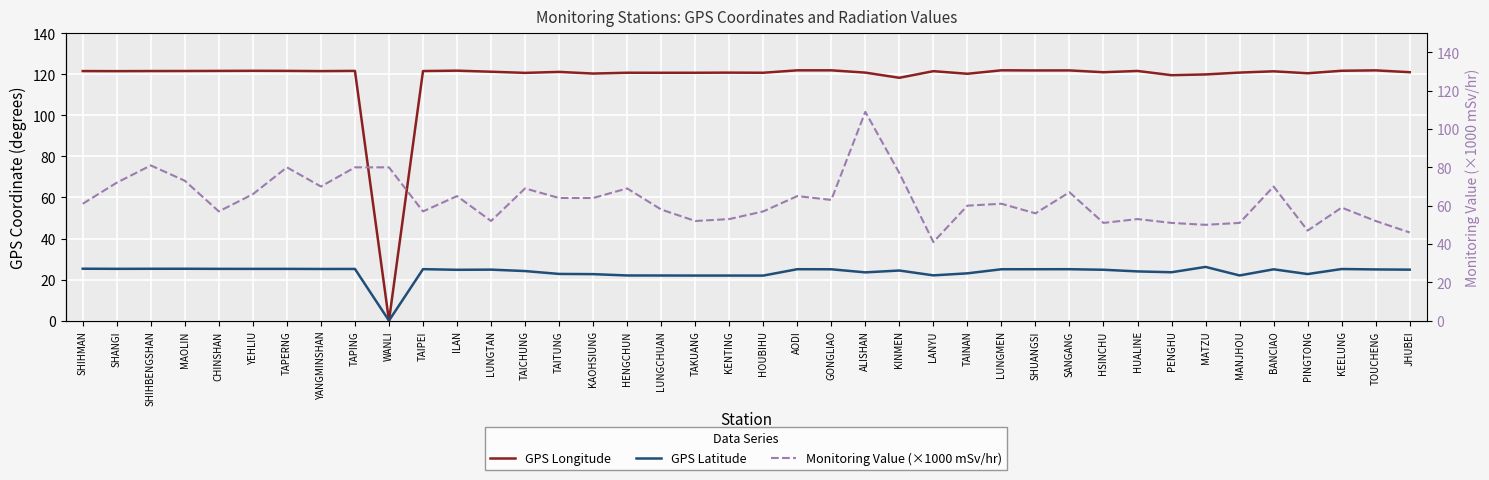

True or false: GPS Latitude has a value of 9.2 at SHIHBENGSHAN.

False